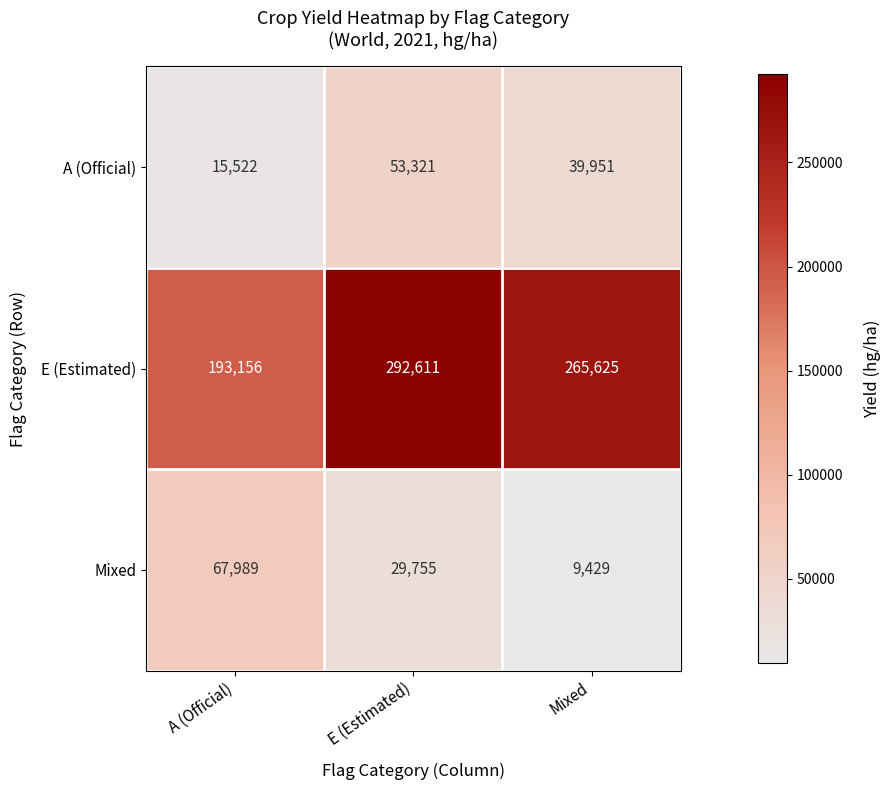

How many data points in Mixed are less than 29755?

1